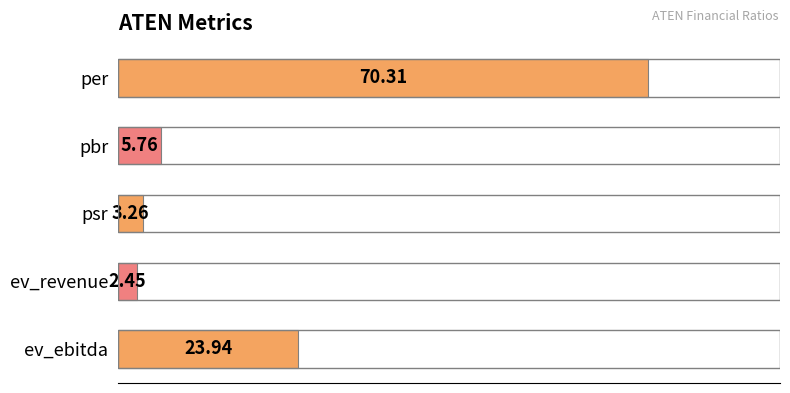

What is the label of the 1st bar from the bottom?

ev_ebitda